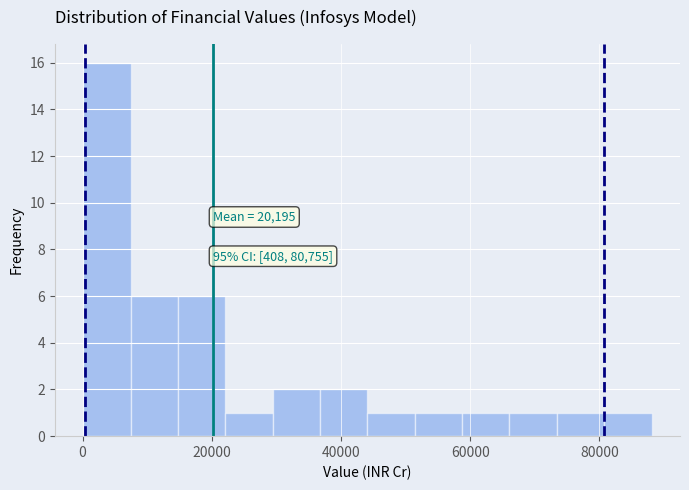

Read against the x-axis, roughly where is the centre of the tallest bar?

4000